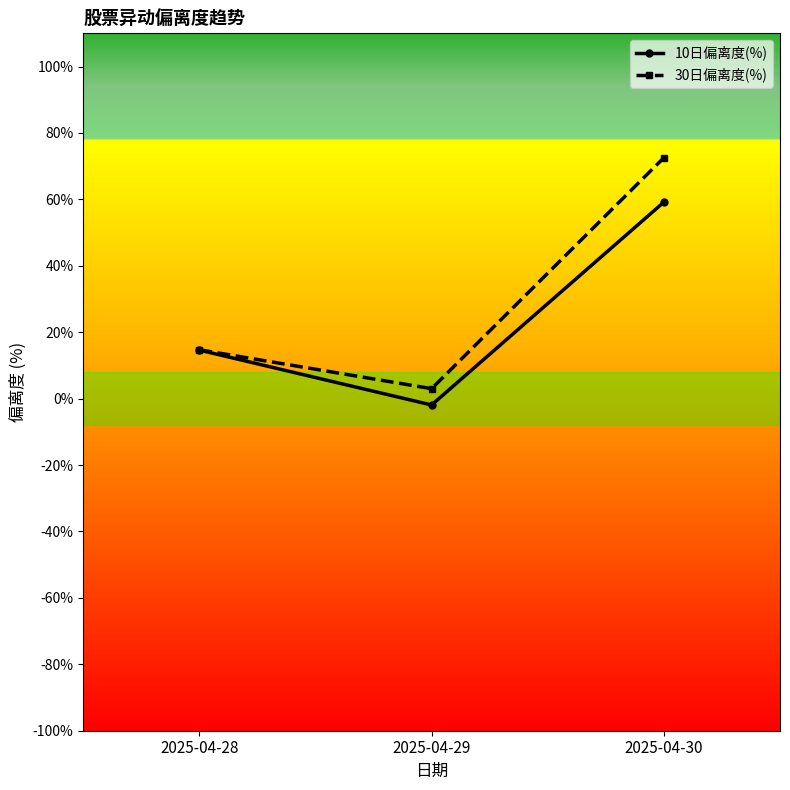

The value of 10日偏离度(%) at 2025-04-30 is 59.2. True or false?

True